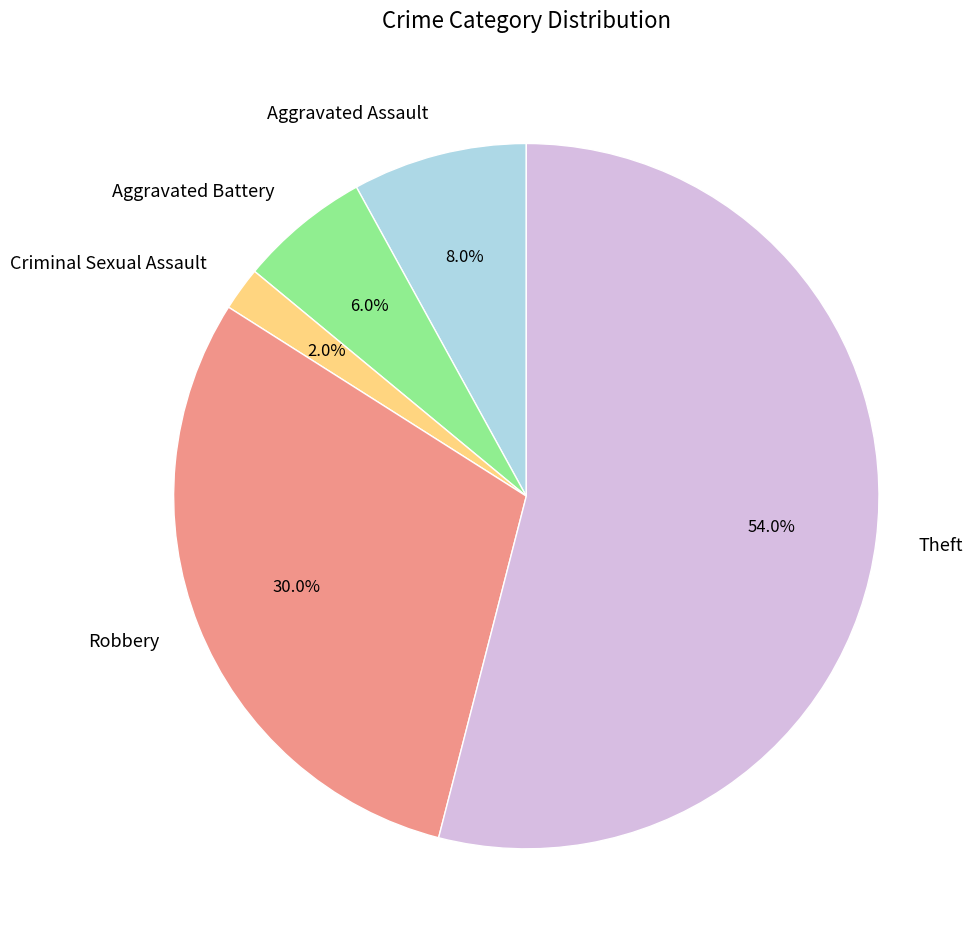

What percentage is the Robbery slice, to the nearest percent?

30%